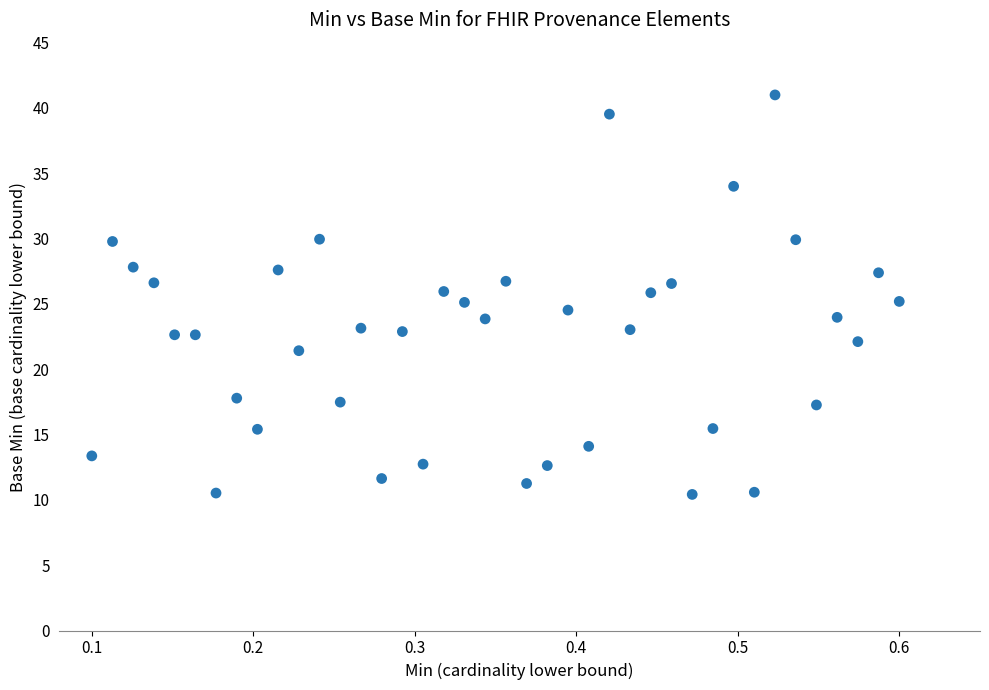

What is the range of X values (max minus min)?

0.5